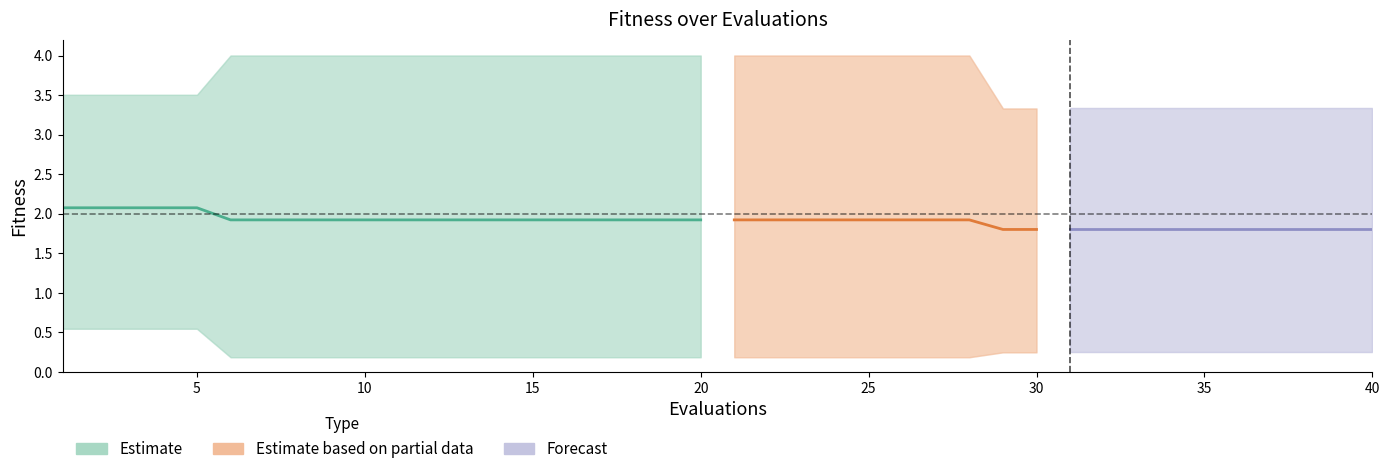

What is the sum of the best values at 31 and 7?

0.4